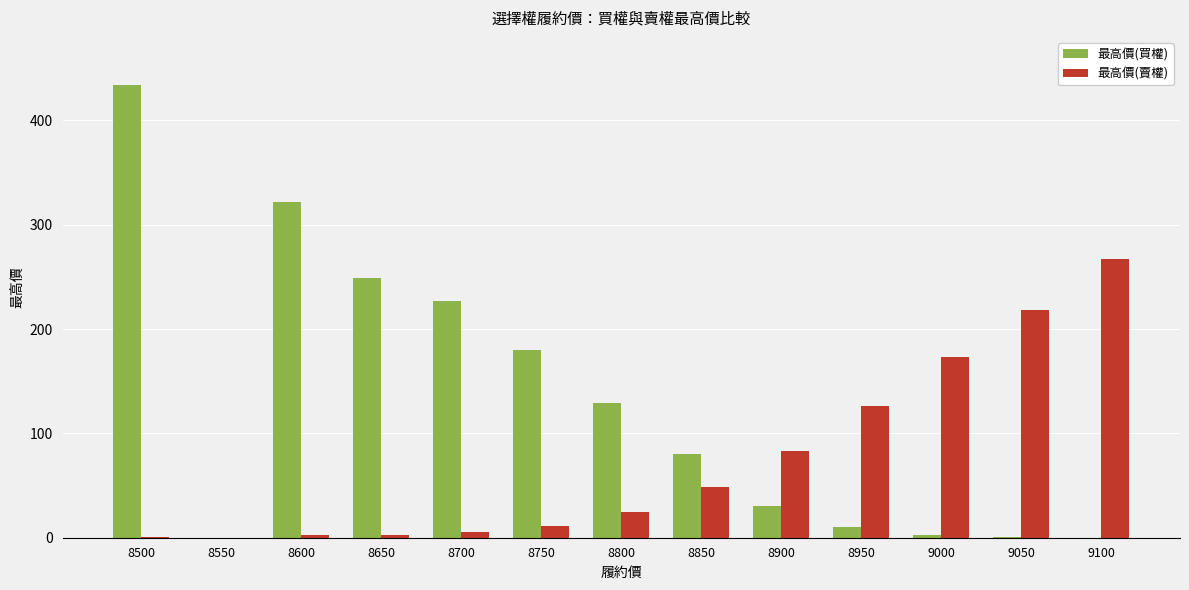

Which label corresponds to the largest value in the chart?

8500